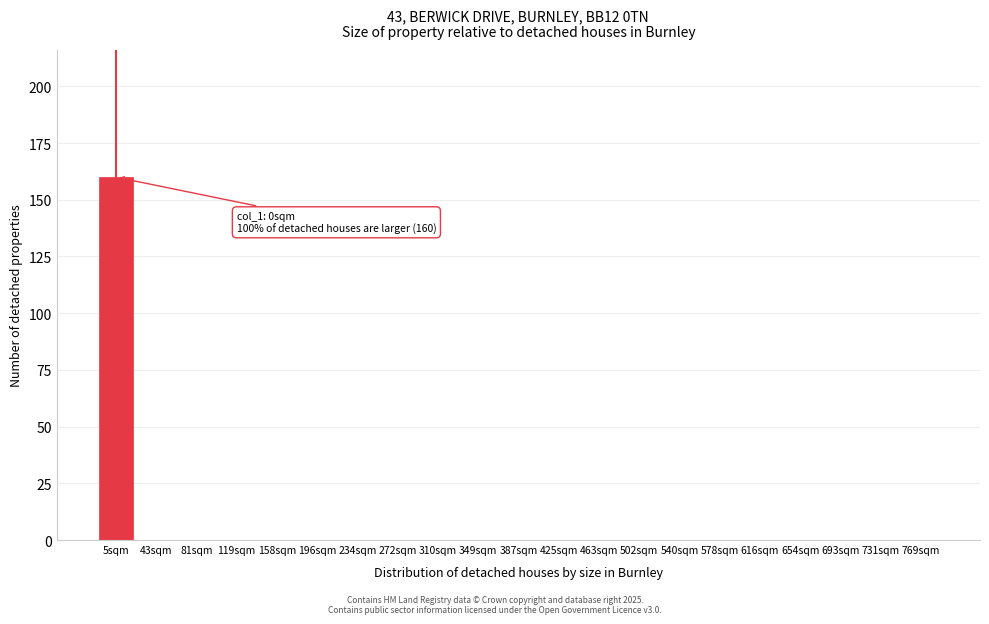

Reading left to right, extract all data points from this chart.

5sqm=160	43sqm=0	81sqm=0	119sqm=0	158sqm=0	196sqm=0	234sqm=0	272sqm=0	310sqm=0	349sqm=0	387sqm=0	425sqm=0	463sqm=0	502sqm=0	540sqm=0	578sqm=0	616sqm=0	654sqm=0	693sqm=0	731sqm=0	769sqm=0